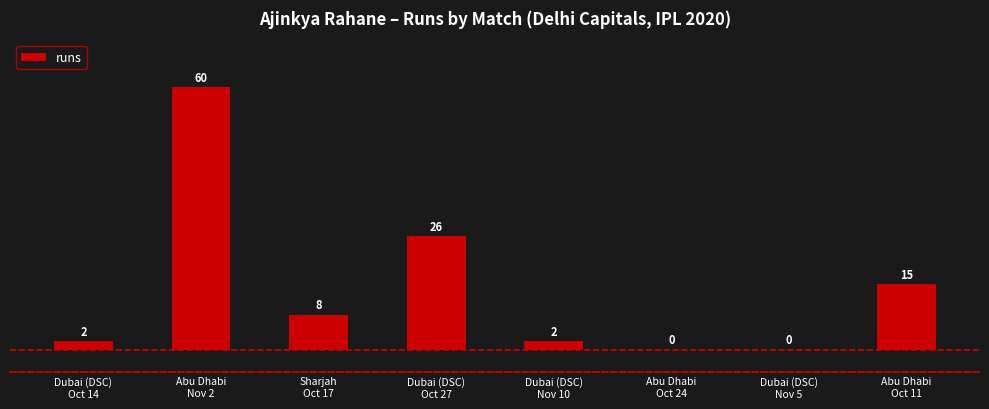

What is the greatest value displayed?

60